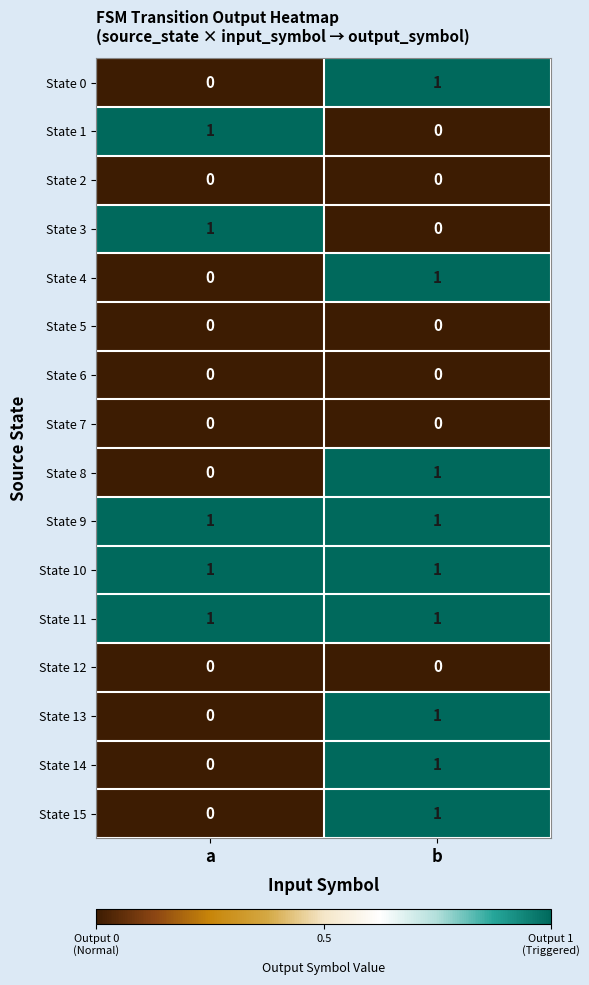

The State 10 series shows 1 at a. True or false?

True